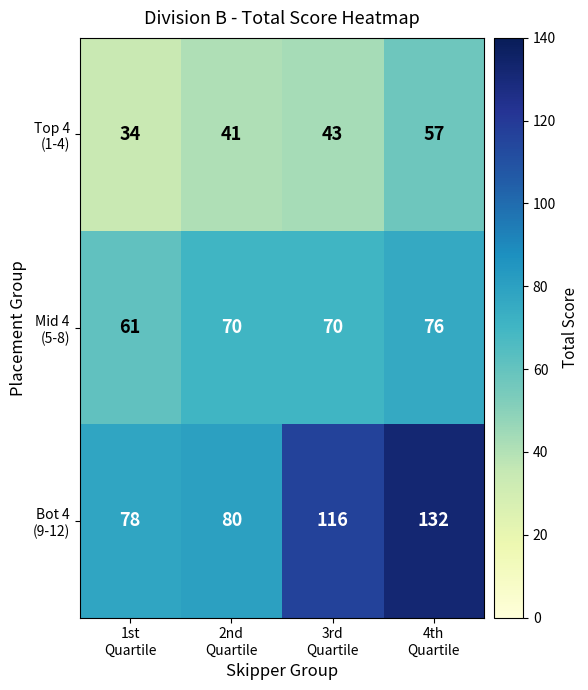

At how many categories does at least one series exceed 76?

4